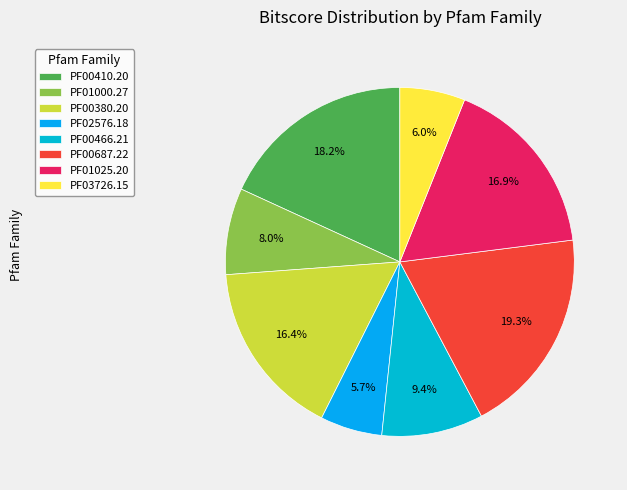

Is it true that PF01000.27 is 8% of the pie?

True